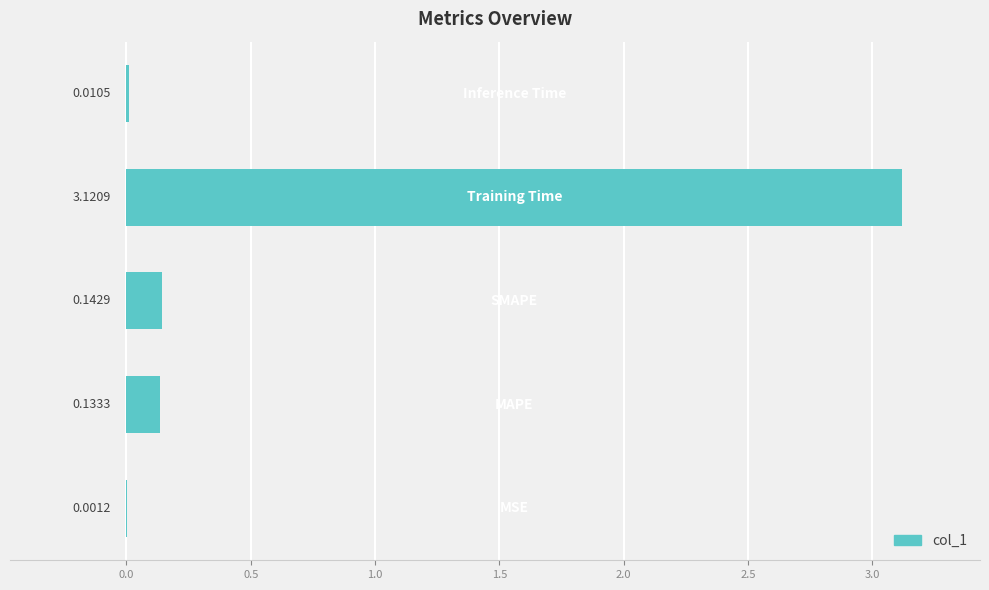

What is the sum of all values?

3.4